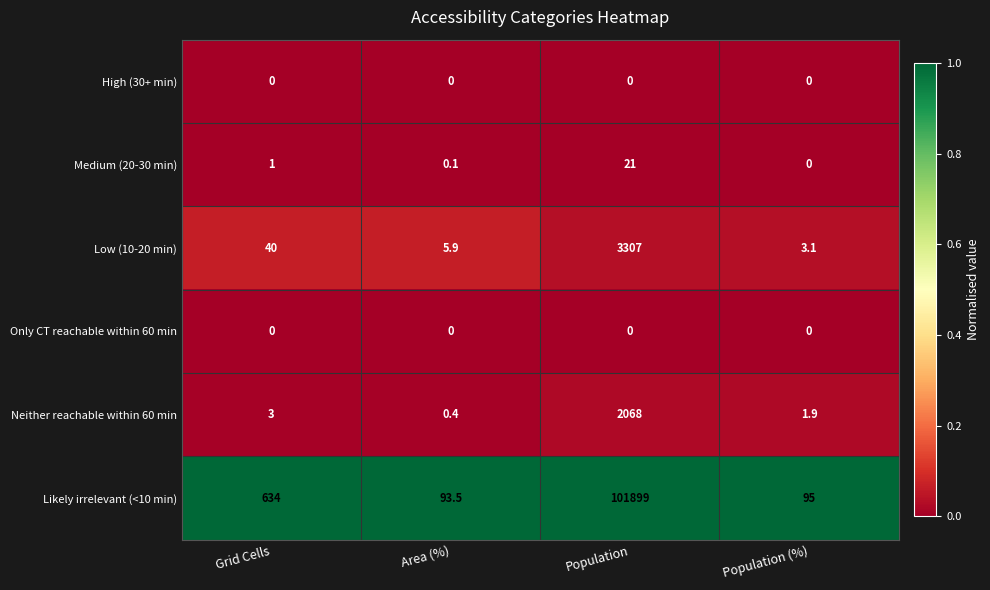

The value of Likely irrelevant (<10 min) at Grid Cells is 948.8. True or false?

False